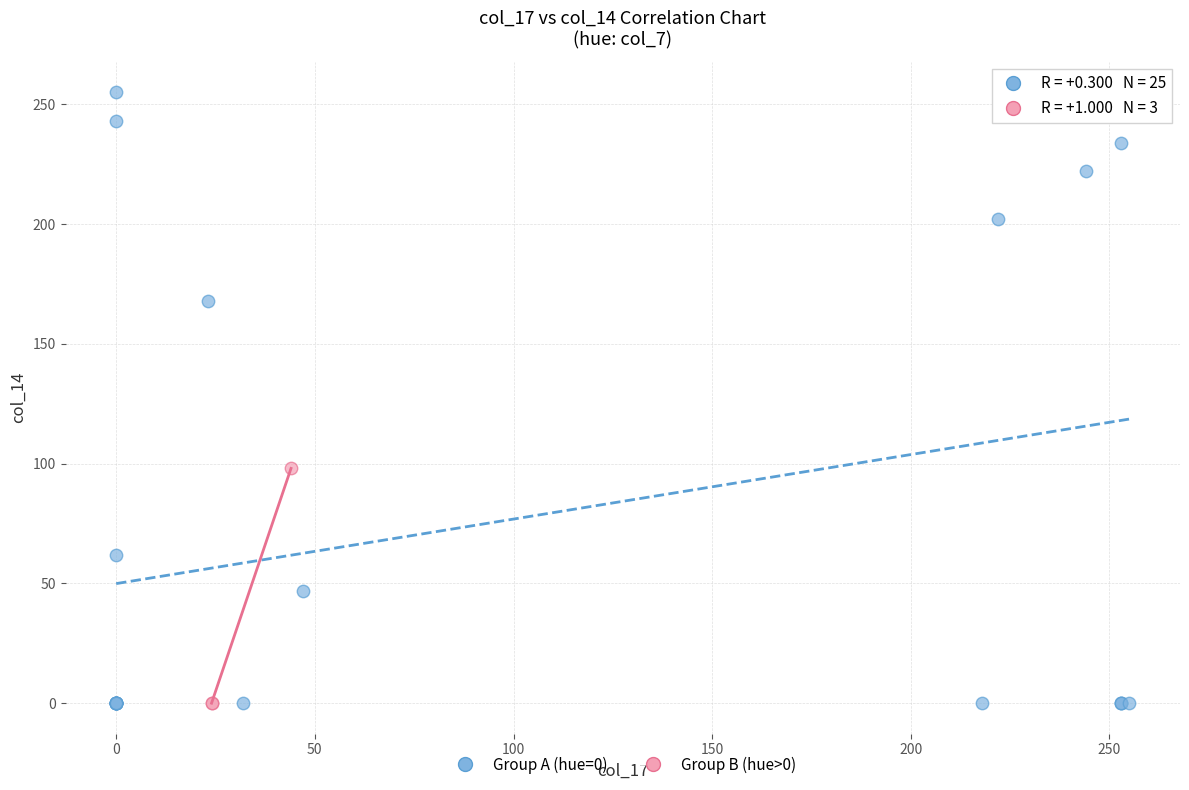

Which series has the widest spread of Y values?

Group A (hue=0)